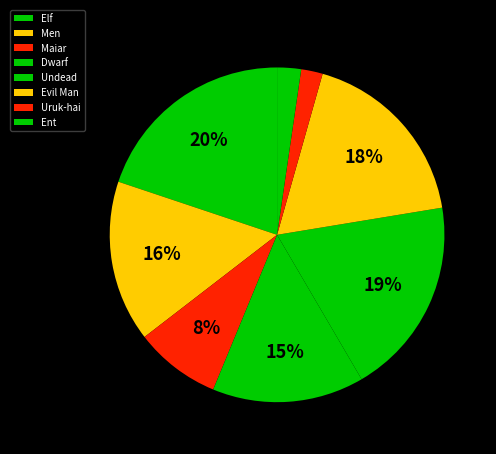

What is the ratio of the value at Men to the value at Ent?

6.8